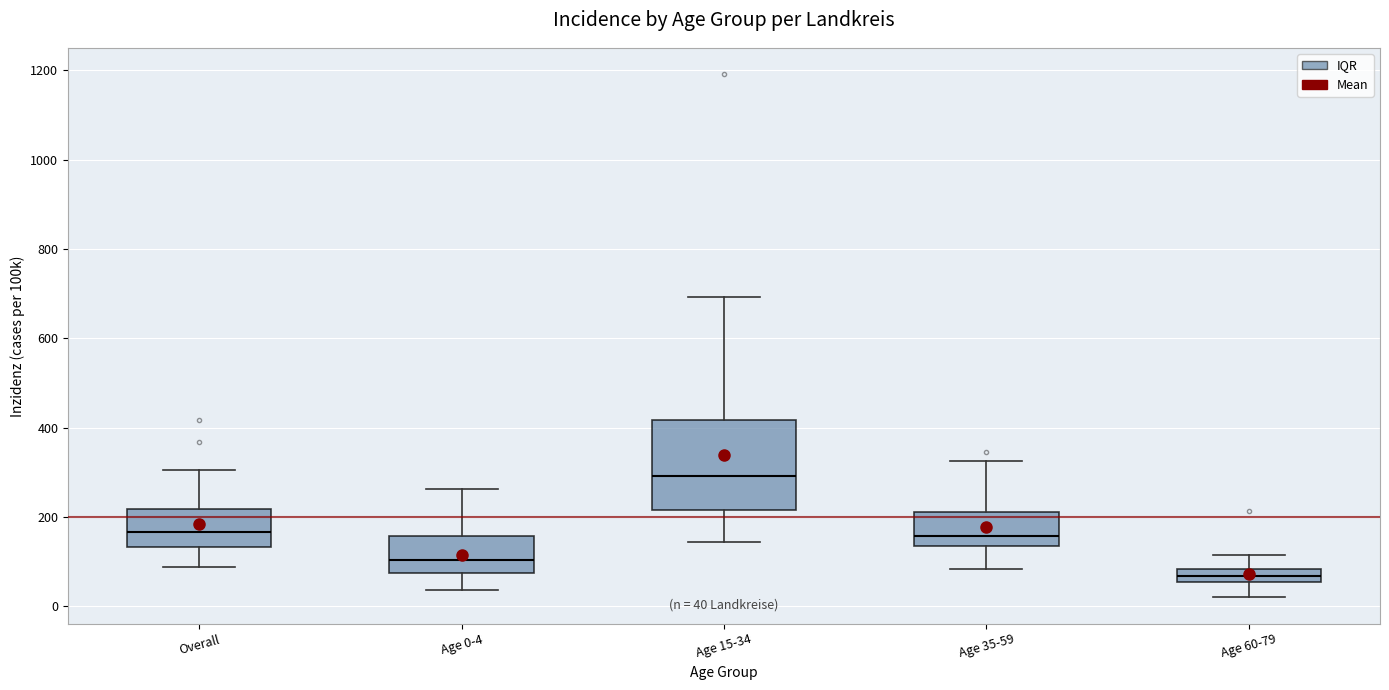

Which box's median line is the lowest?

Age 60-79